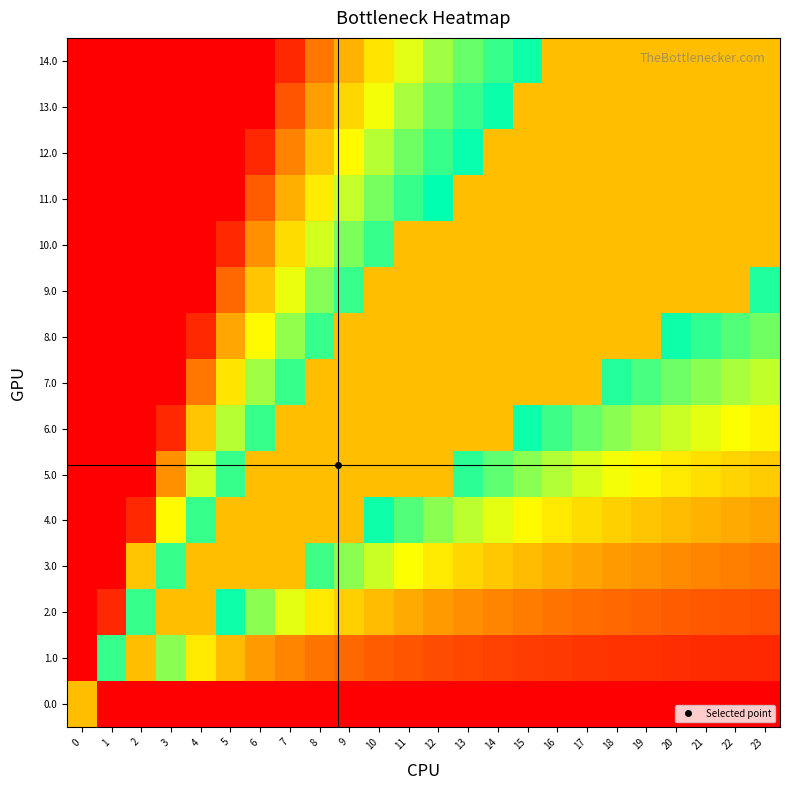

List the series in order of their peak value, lowest first.

5.0, 6.0, 7.0, 8.0, 9.0, 10.0, 11.0, 12.0, 13.0, 14.0, 4.0, 3.0, 2.0, 1.0, 0.0